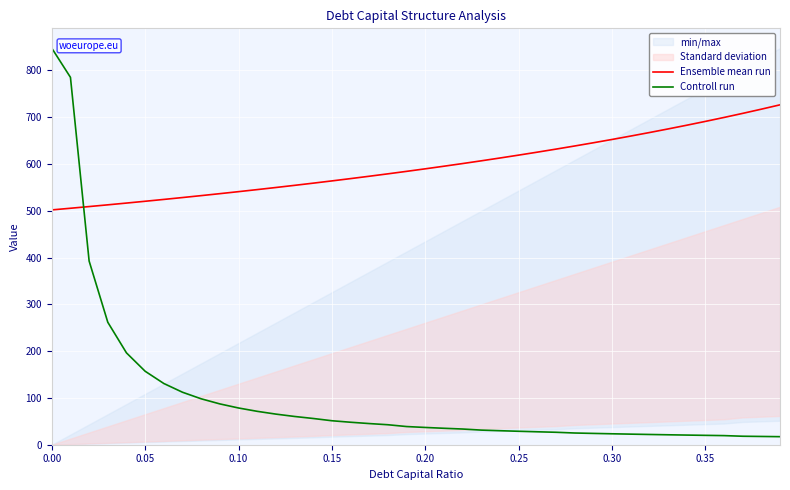

Which series ends up on top after the final intersection of Ensemble mean run and Controll run?

Ensemble mean run